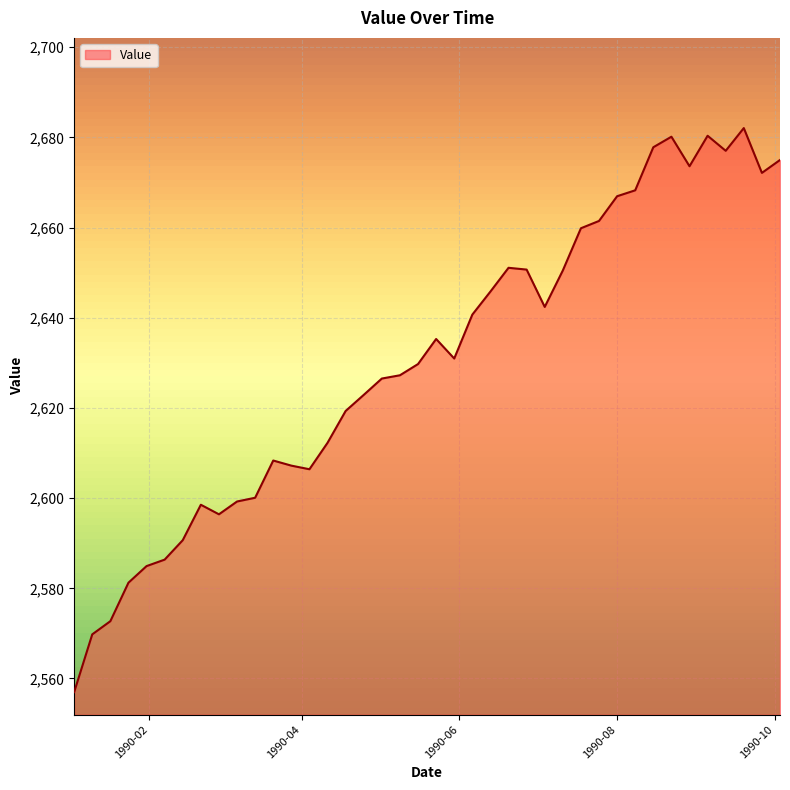

True or false: there are more than 2 points higher than both neighbors.

True